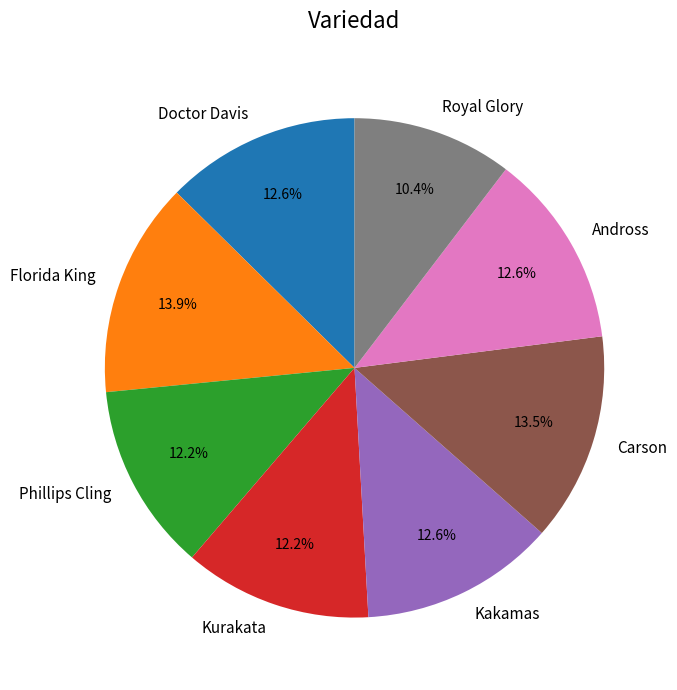

What percentage is the Andross slice, to the nearest percent?

13%